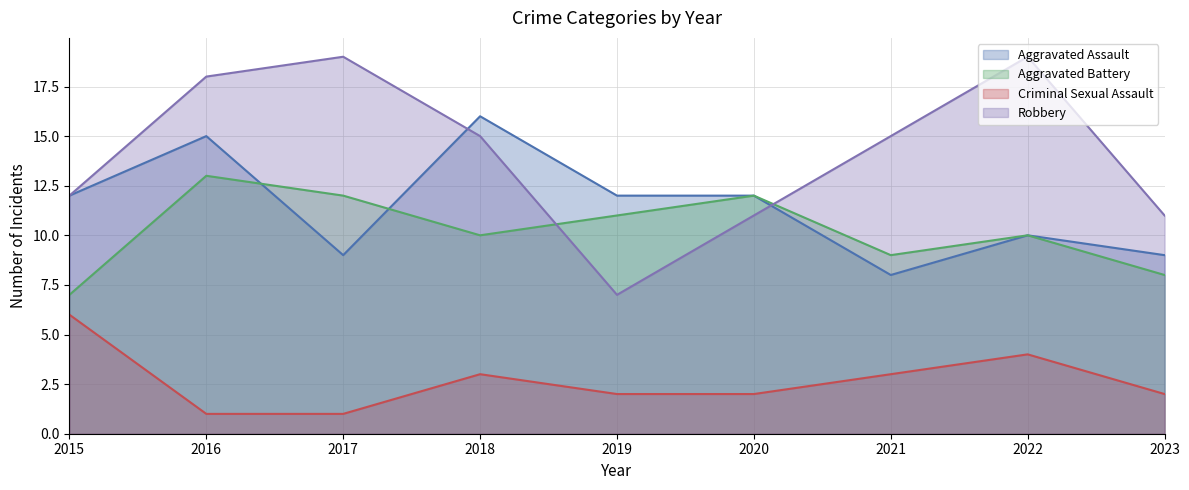

What is the difference between the highest and lowest values at 2015?

6